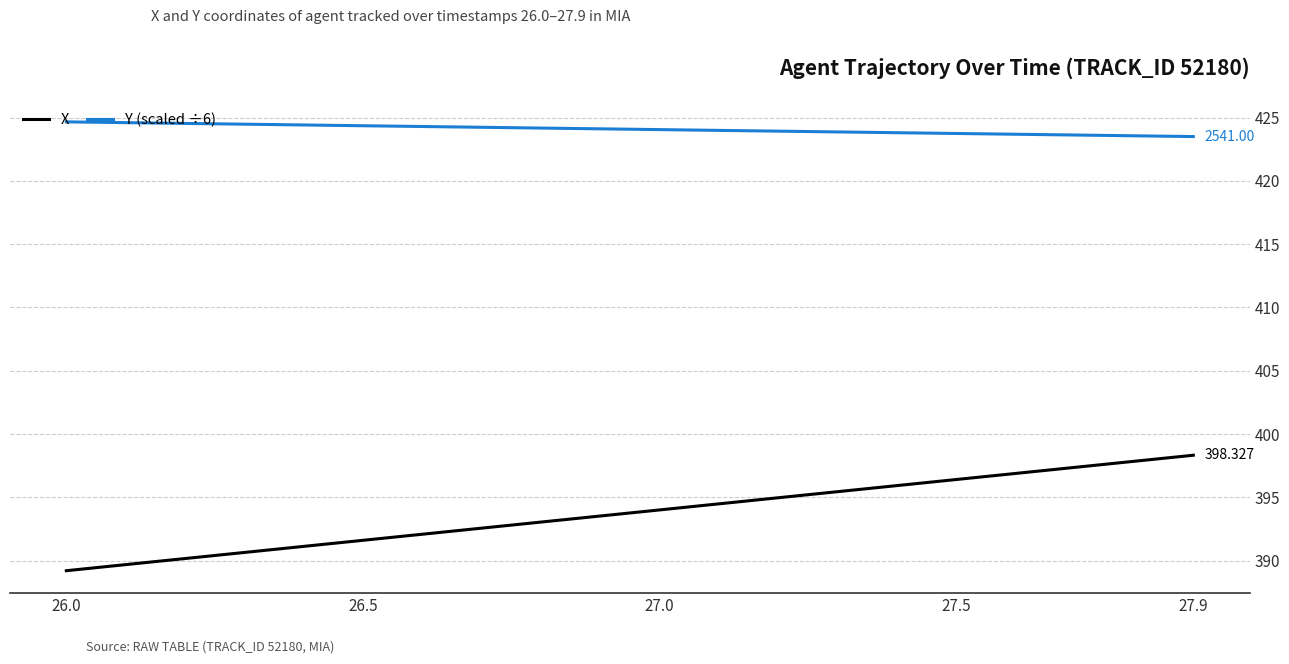

True or false: Y (scaled ÷6) and X cross at least once.

False